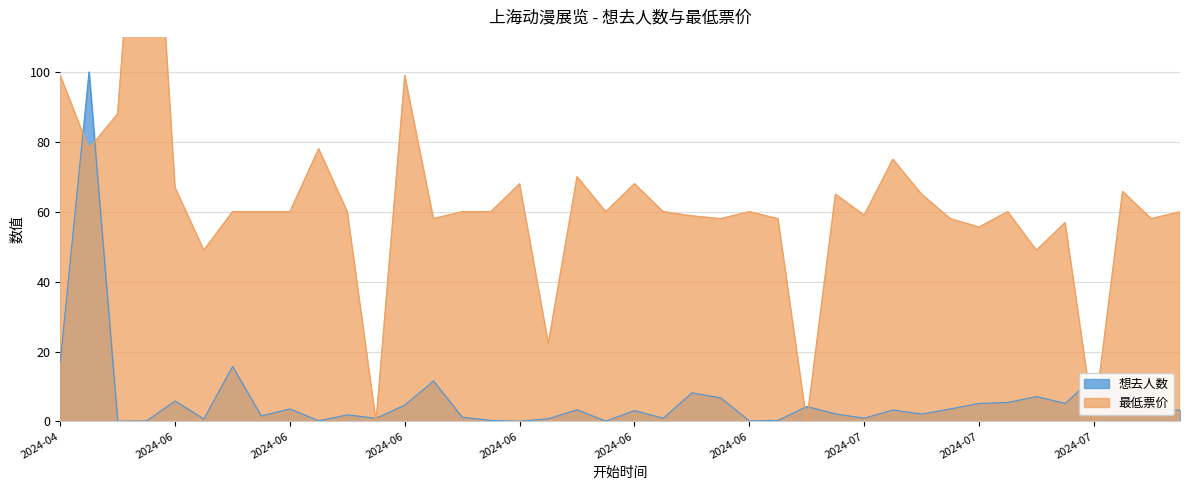

Which has a higher value, 2024-06-22 or 2024-06-15?

2024-06-22